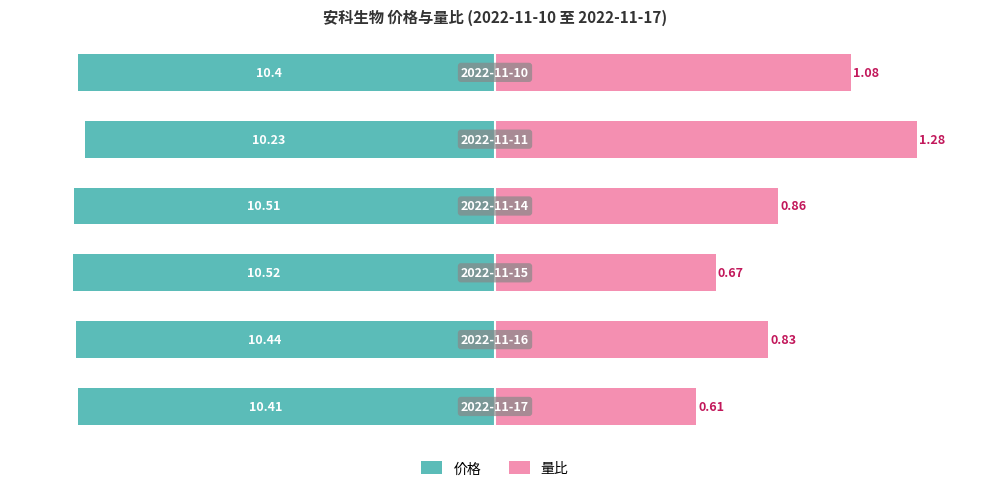

Reading left to right, what are all the values shown in this chart?

价格: 0=-99.0	1=-99.2	2=-100.0	3=-99.9	4=-97.2	5=-98.9
量比: 0=47.7	1=64.8	2=52.3	3=67.2	4=100.0	5=84.4